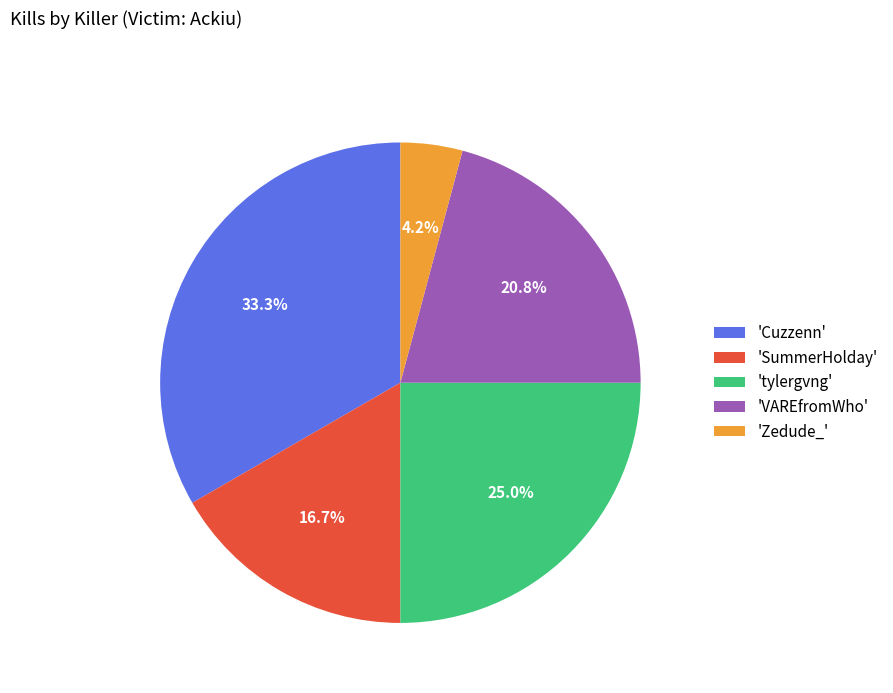

Which slice is the smallest?

'Zedude_'